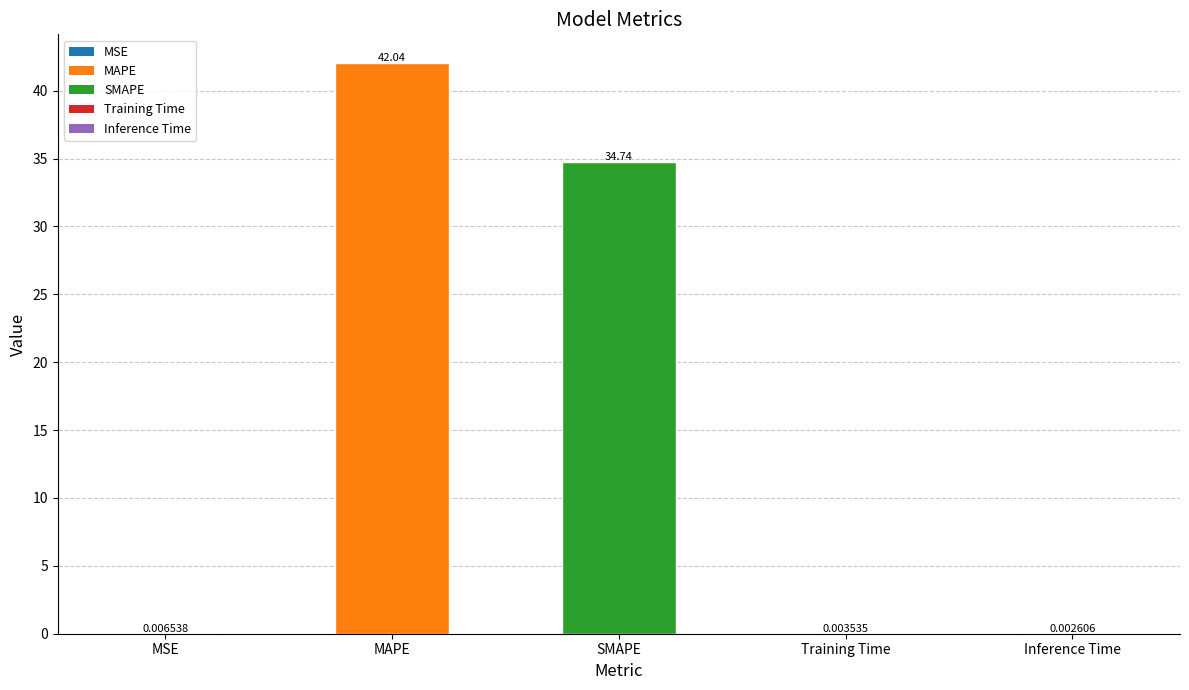

What is the sum of the values at MSE and SMAPE?

34.7